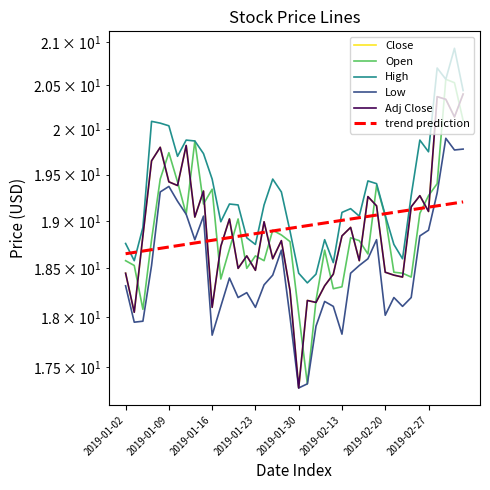

How many data points in Close are above 18?

39